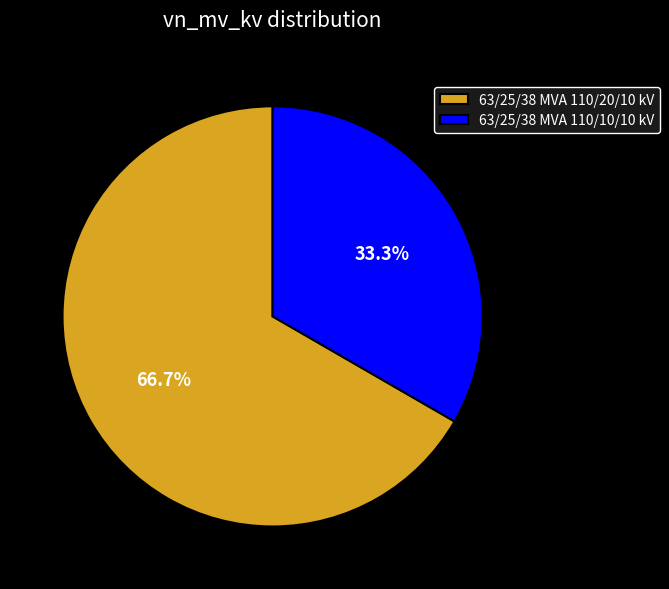

To the nearest percent, what is the difference between the 63/25/38 MVA 110/20/10 kV and 63/25/38 MVA 110/10/10 kV slice percentages?

33%